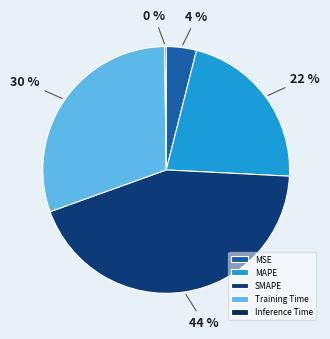

Does MSE account for over 50% of the chart?

No